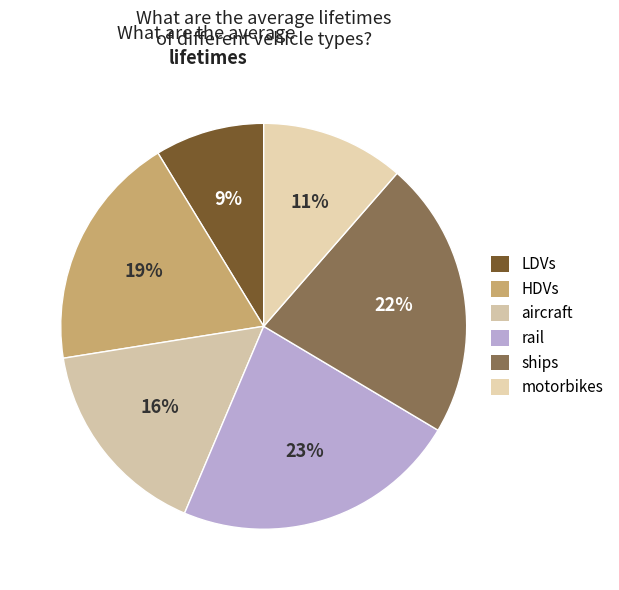

Which slice is the smallest?

LDVs